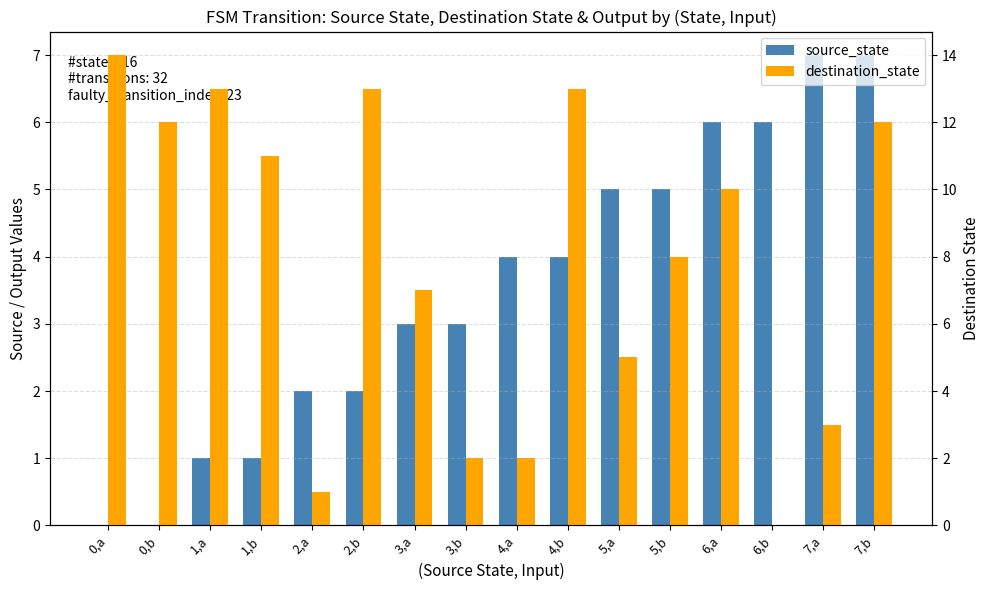

Which has a higher value, 5,a or 7,a?

7,a